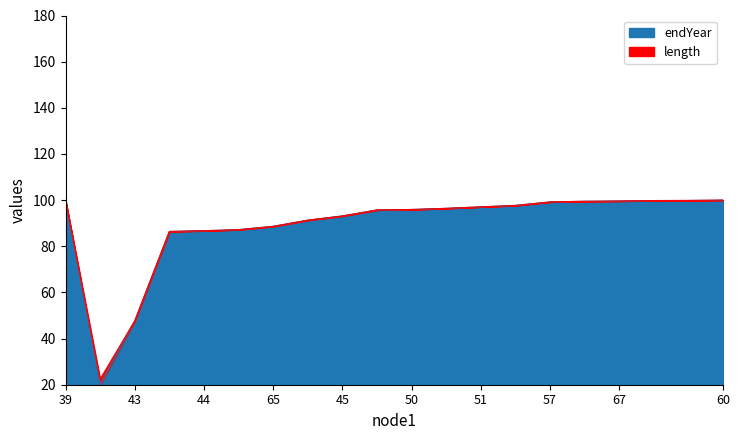

What is the difference between the maximum and minimum values in the endYear series?

80.0